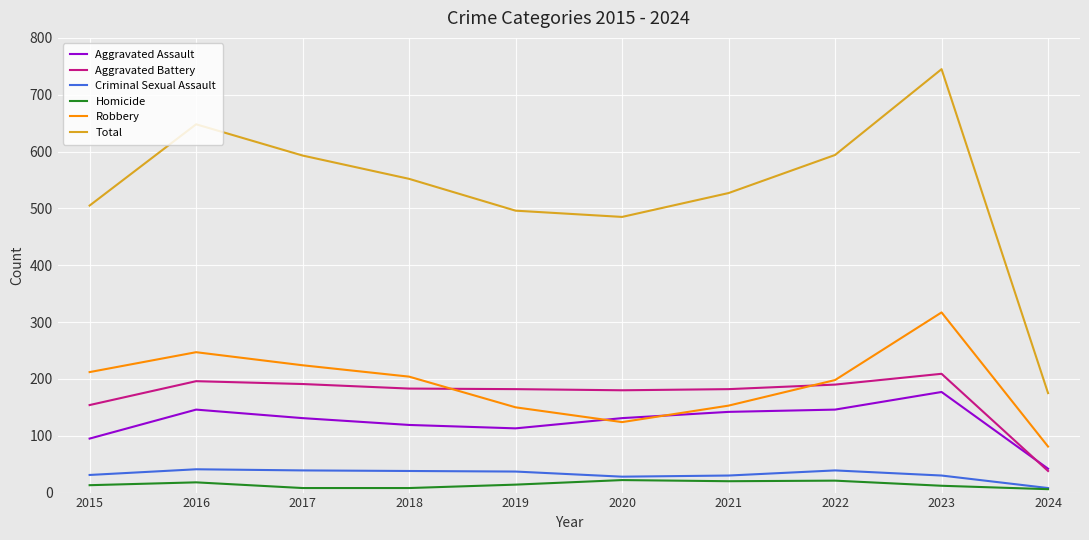

What is the approximate value of Homicide at 2023, to the nearest 5?

10